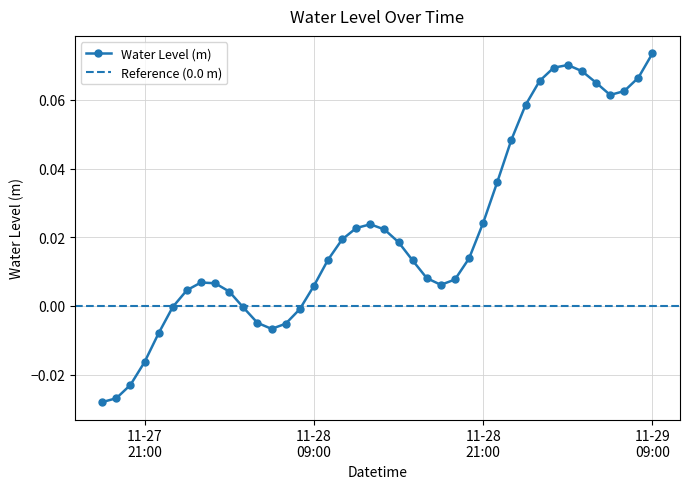

Reading left to right, transcribe all the data shown in this chart.

-0.0	-0.0	-0.0	-0.0	-0.0	-0.0	0.0	0.0	0.0	0.0	-0.0	-0.0	-0.0	-0.0	-0.0	0.0	0.0	0.0	0.0	0.0	0.0	0.0	0.0	0.0	0.0	0.0	0.0	0.0	0.0	0.0	0.1	0.1	0.1	0.1	0.1	0.1	0.1	0.1	0.1	0.1